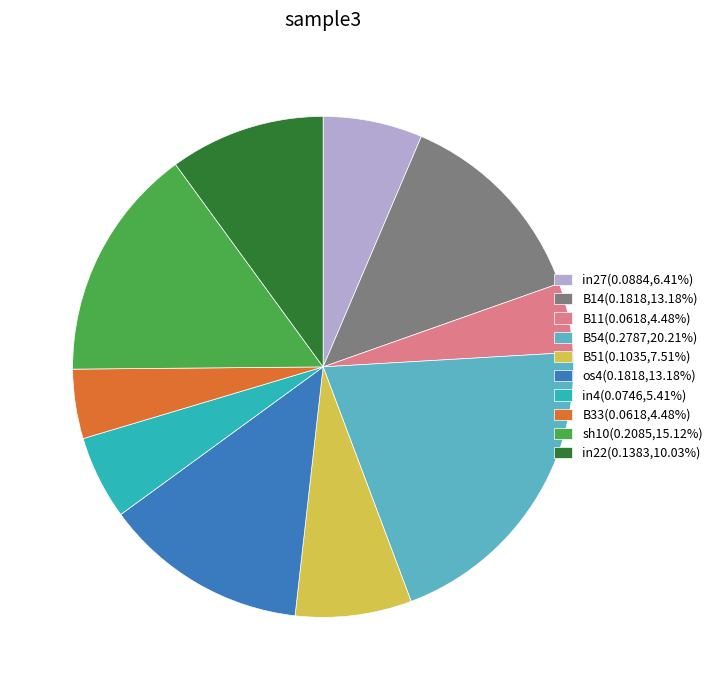

Is there a majority slice in this chart?

No